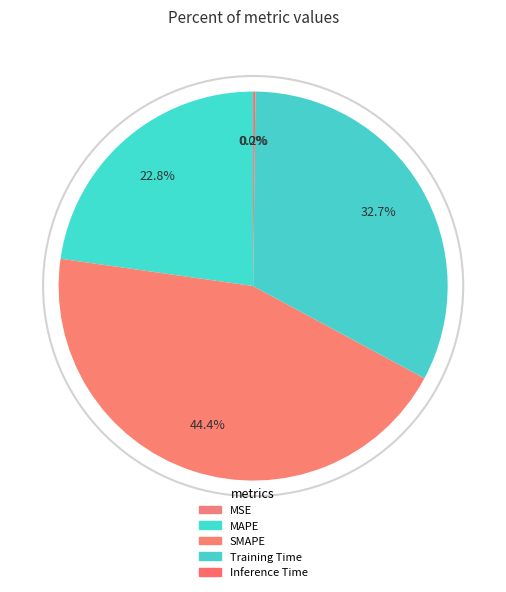

What is the largest slice in the pie chart?

SMAPE